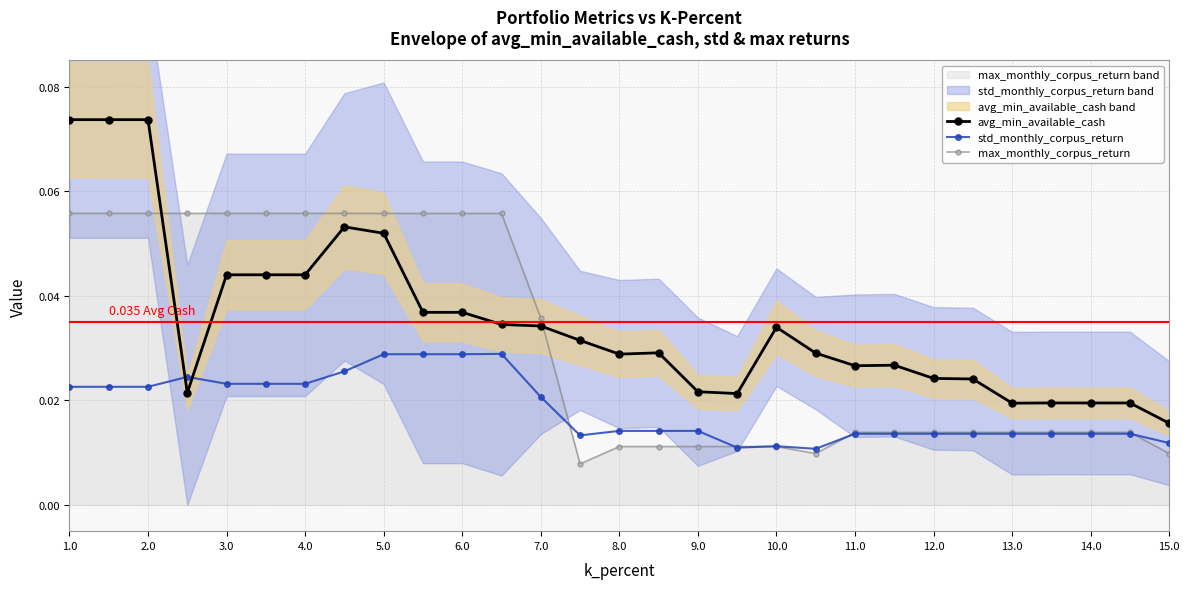

True or false: avg_min_available_cash has more than 1 interior local peaks.

True